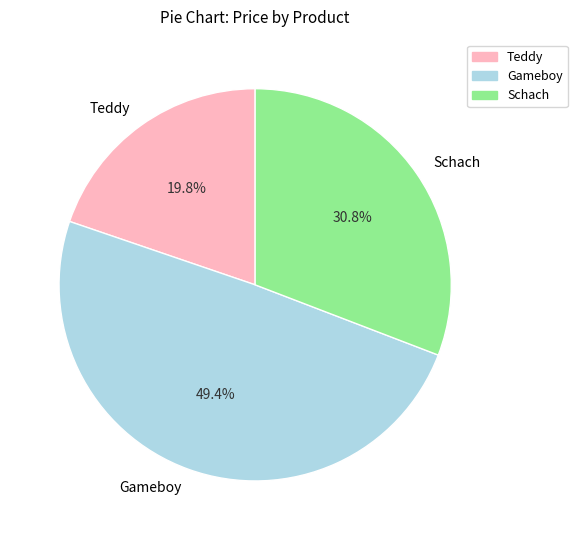

What percentage is the Teddy slice, to the nearest percent?

20%